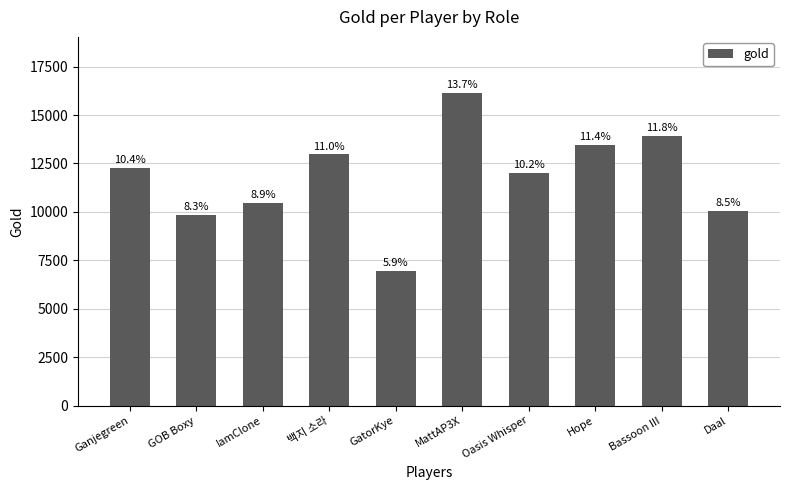

What is the change in value from Ganjegreen to GatorKye?

-5355